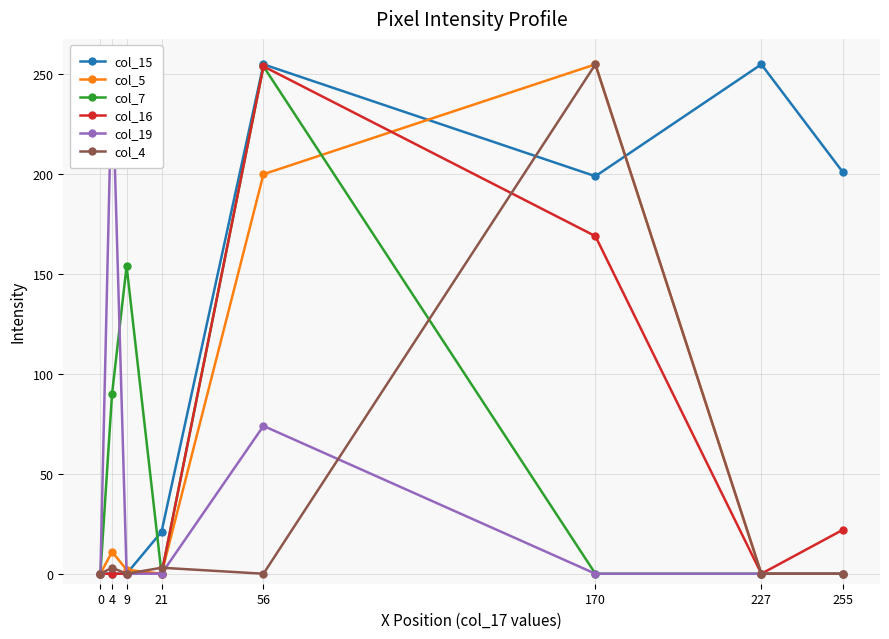

Reading left to right, list all the values displayed in this chart.

col_15: 0	0	0	21	255	199	255	201
col_5: 0	11	2	0	200	255	0	0
col_7: 0	90	154	0	254	0	0	0
col_16: 0	0	0	0	254	169	0	22
col_19: 0	253	0	0	74	0	0	0
col_4: 0	3	0	3	0	255	0	0